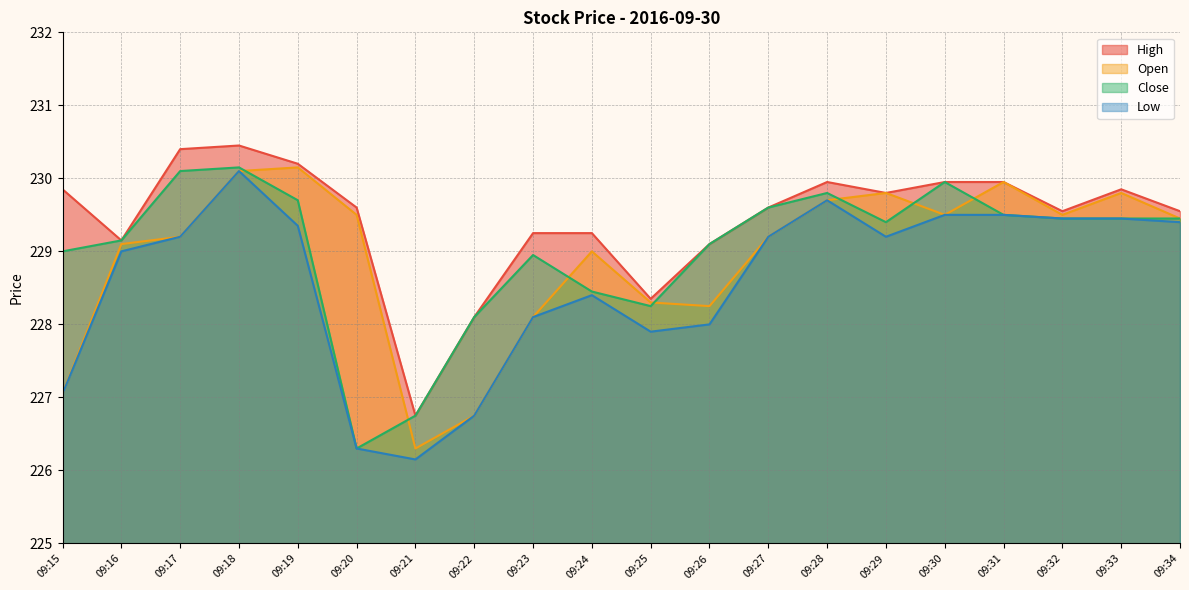

What is the sum of all Low values?

4571.7